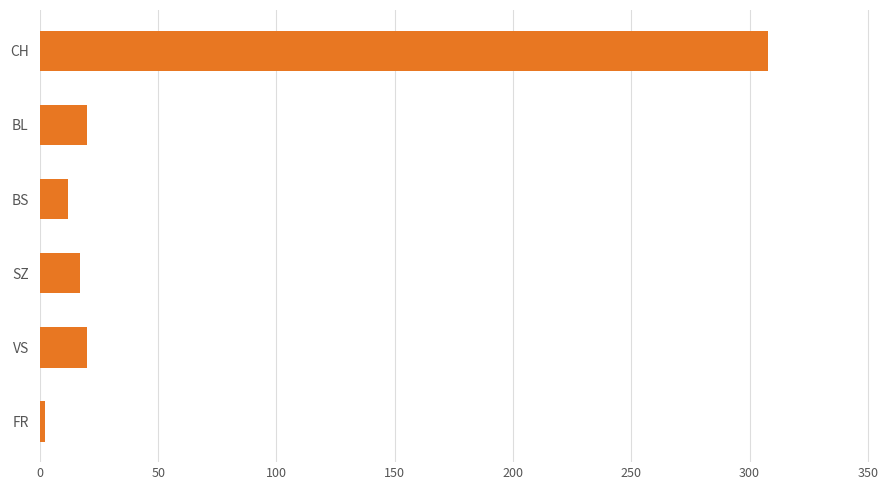

Is it true that the value at CH is 449?

False